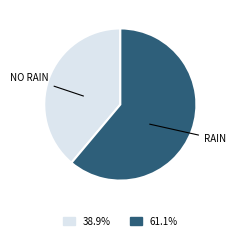

Is there a majority slice in this chart?

Yes